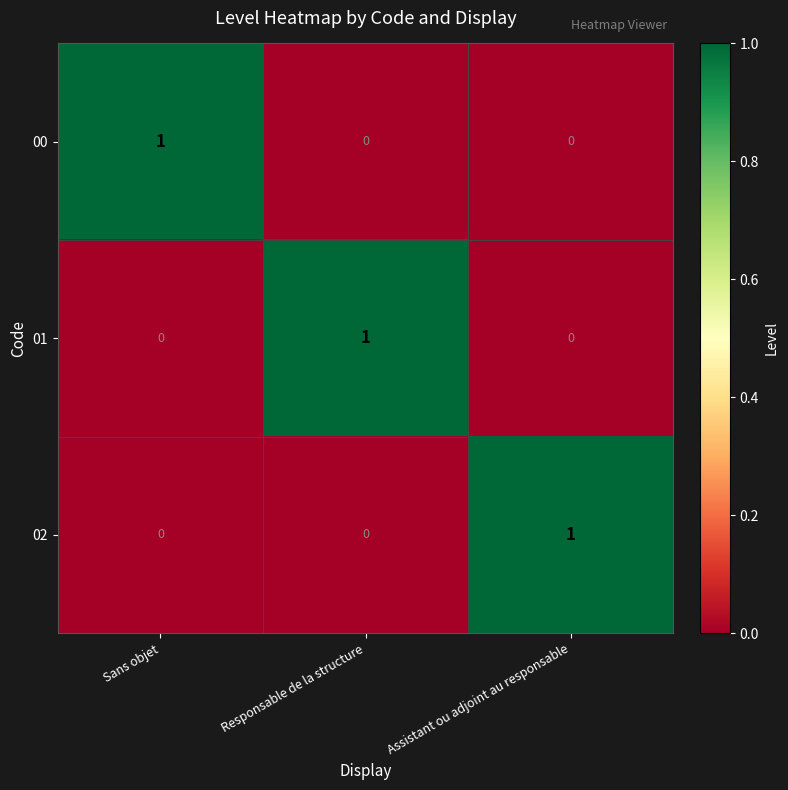

At how many categories does at least one series exceed 0?

3